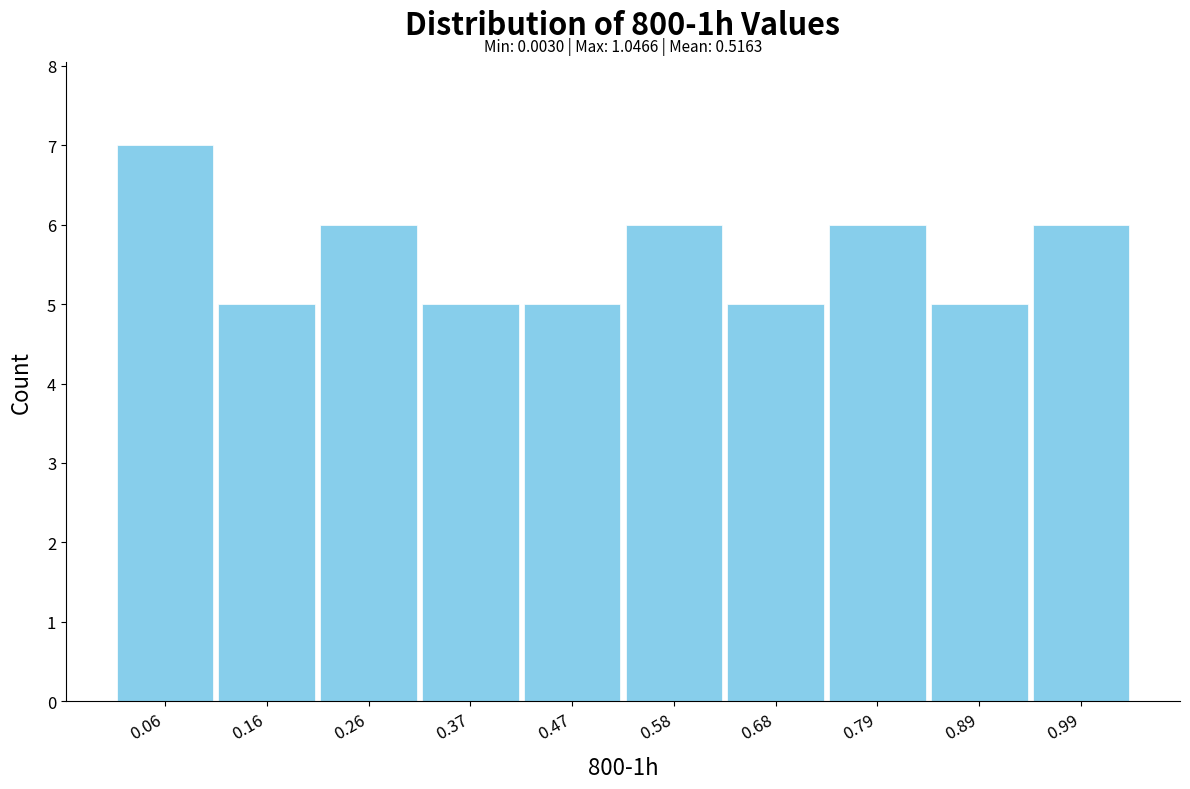

Over which range of the x-axis is the bar tallest?

0.00 to 0.10